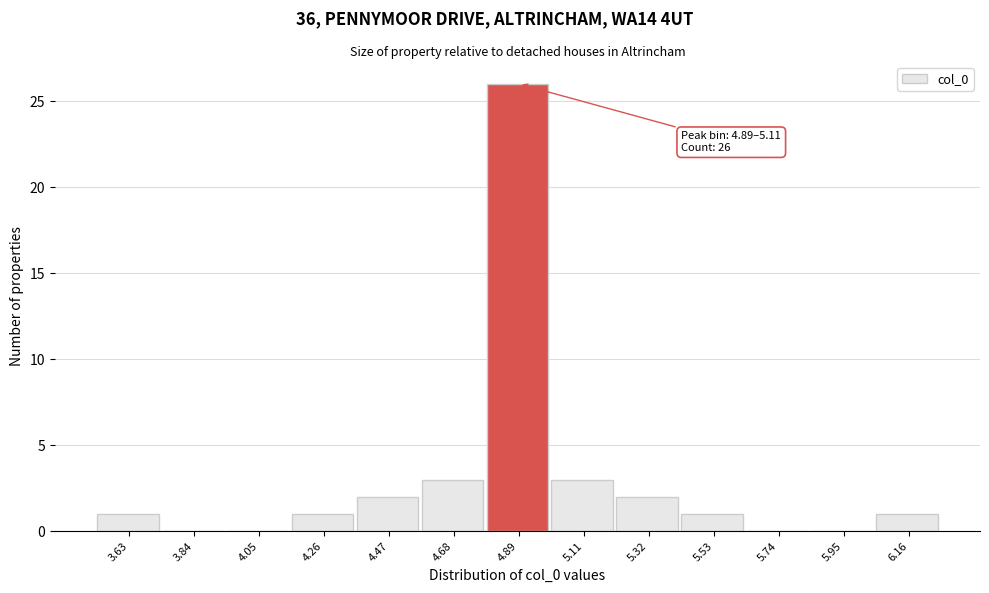

Reading left to right, list all the values displayed in this chart.

3.63=1	3.84=0	4.05=0	4.26=1	4.47=2	4.68=3	4.89=26	5.11=3	5.32=2	5.53=1	5.74=0	5.95=0	6.16=1